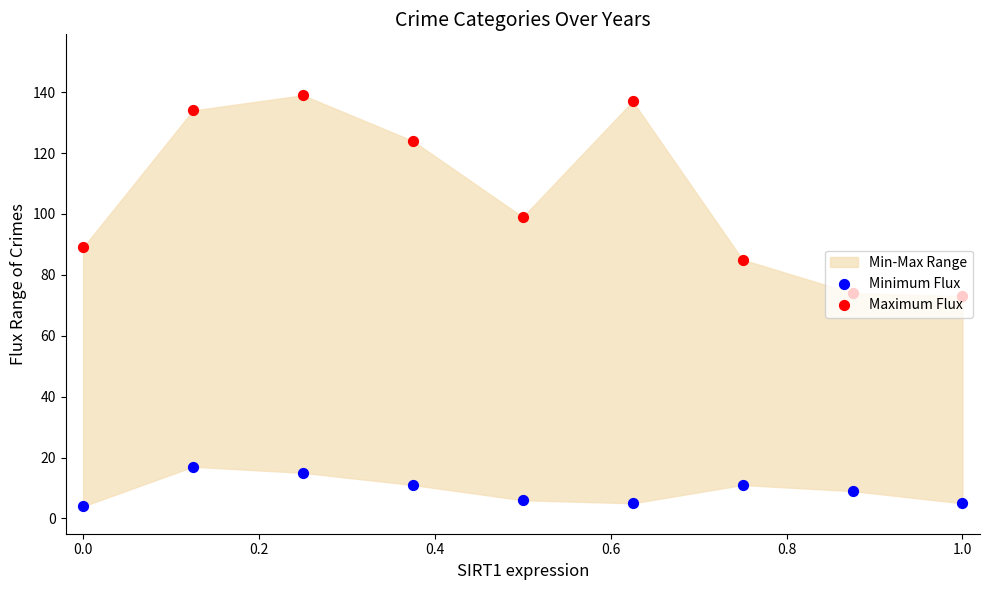

Which series reaches the maximum Y coordinate?

Maximum Flux